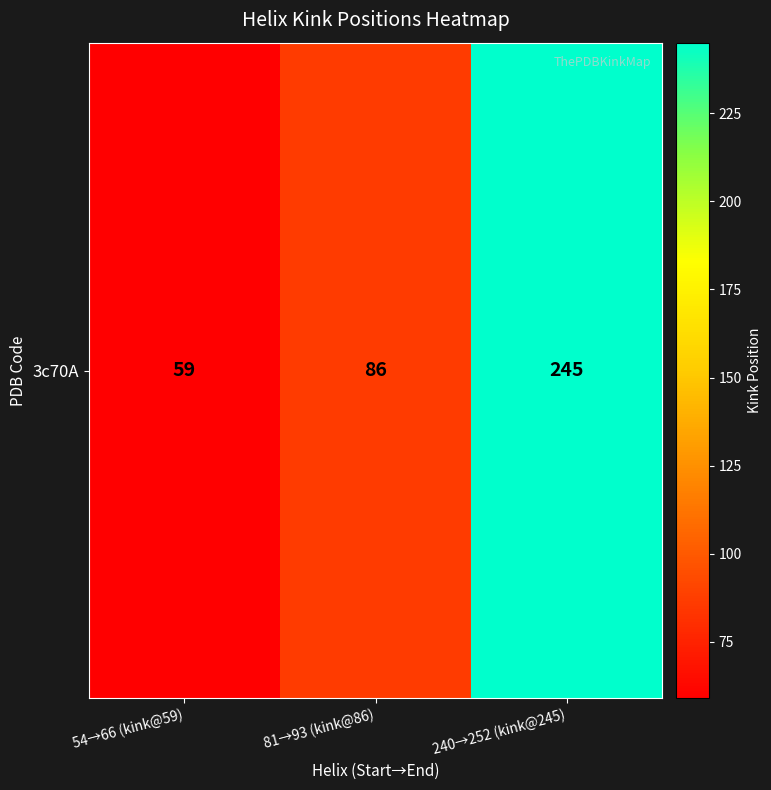

How many series are shown in this chart?

1